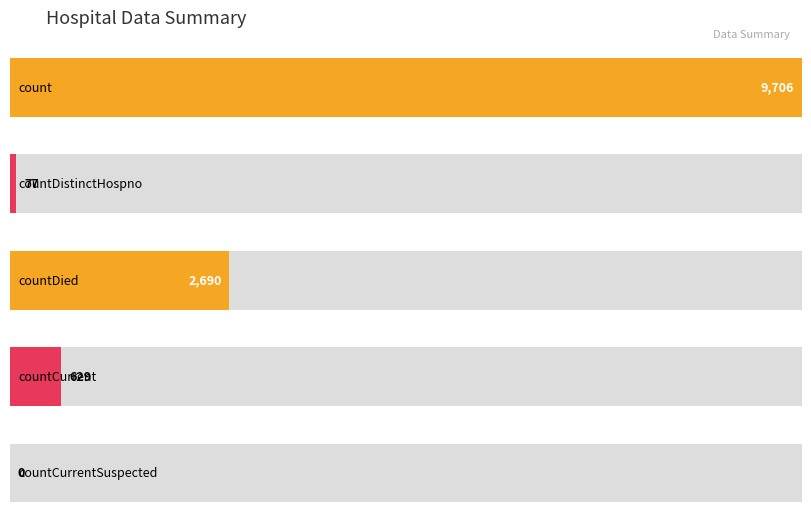

What is the sum of the values at countDistinctHospno and count?

9783